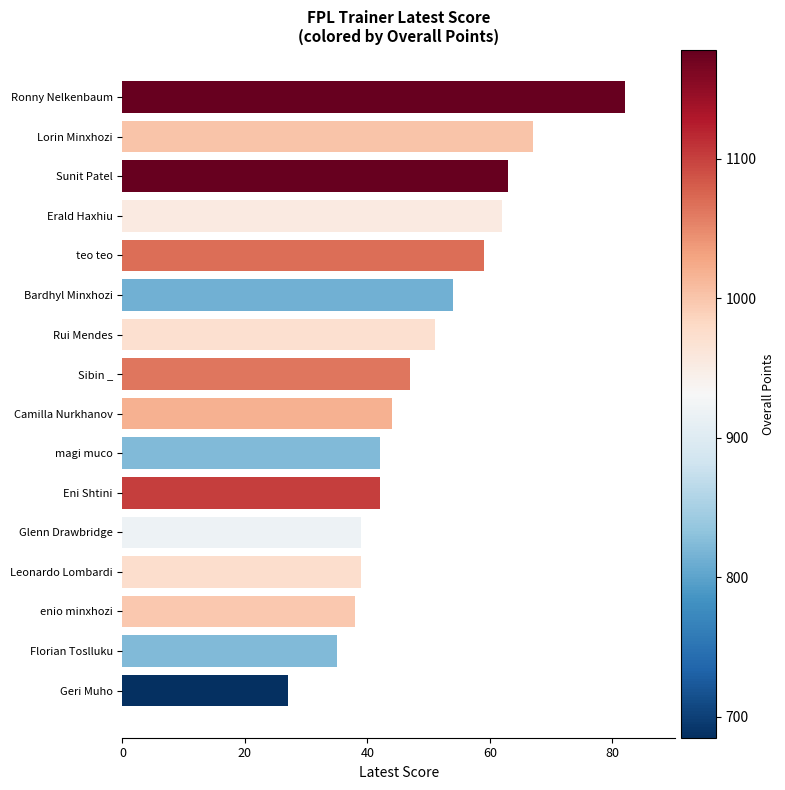

Which has a higher value, Ronny Nelkenbaum or Leonardo Lombardi?

Ronny Nelkenbaum